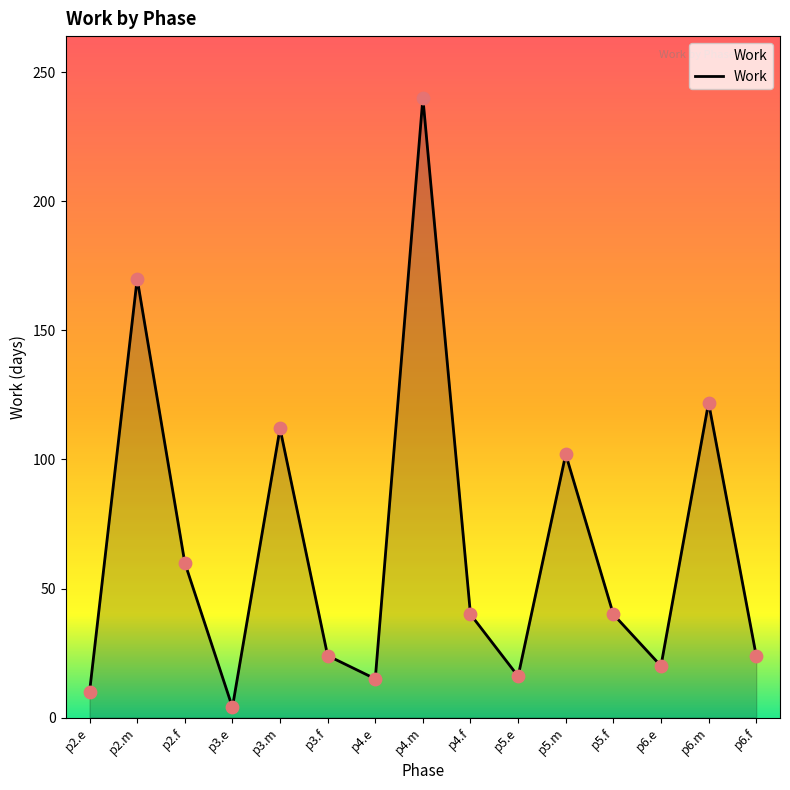

What is the ratio of the value at p6.f to the value at p4.e?

1.6